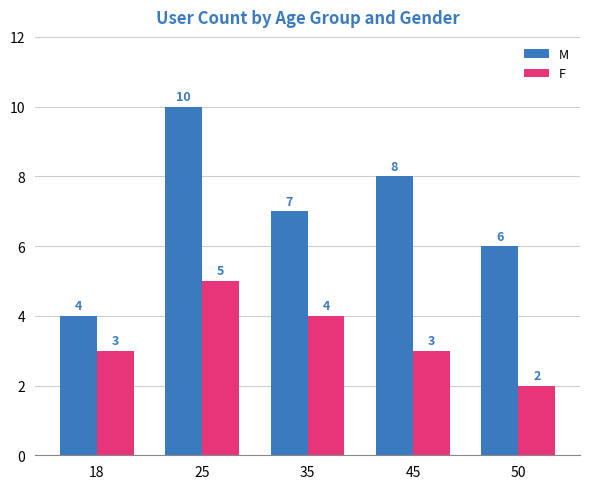

What is the smallest value displayed?

2